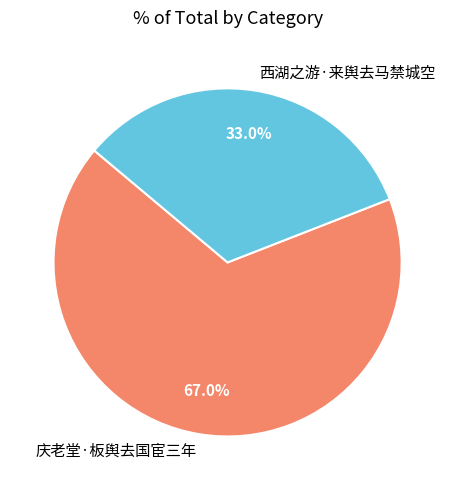

What is the smallest slice in the pie chart?

西湖之游·来舆去马禁城空